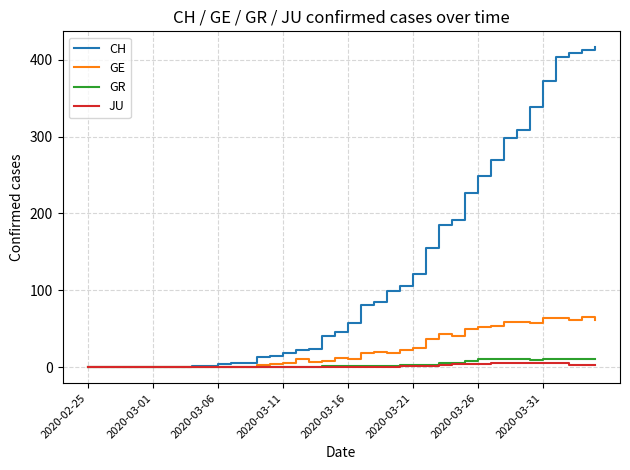

Which series has the largest total across all categories?

CH